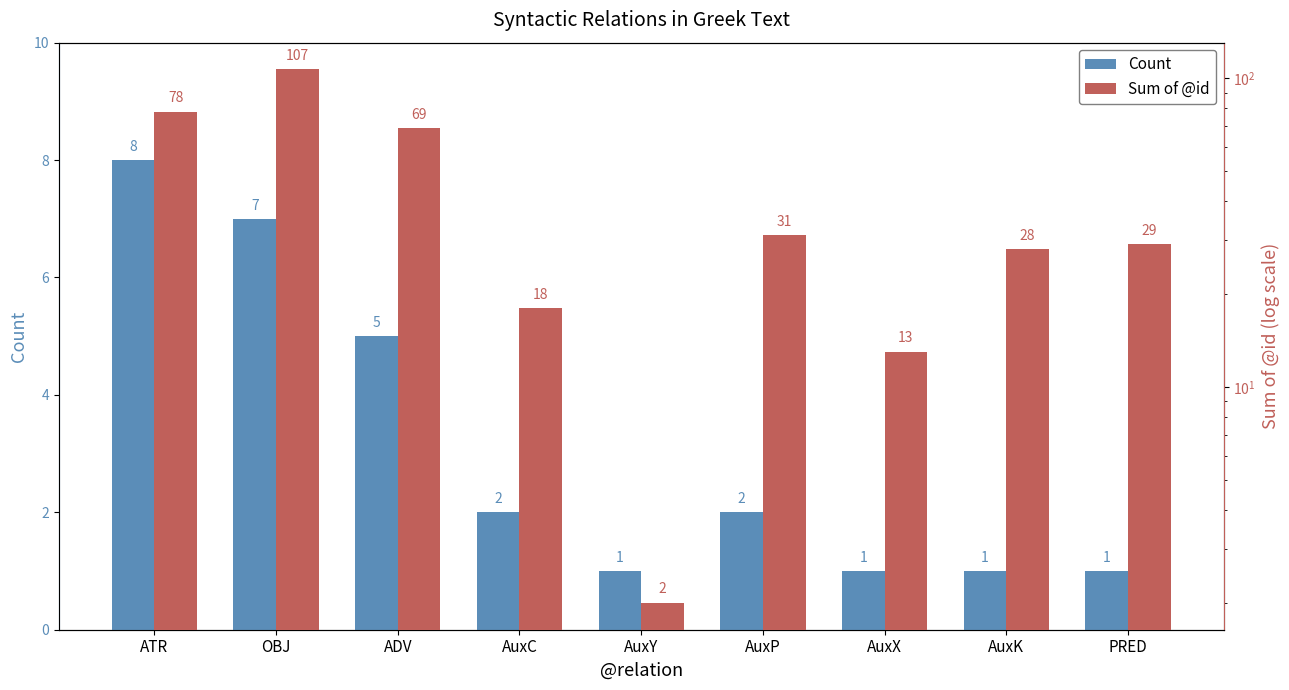

What is the total value across all series at AuxK?

29